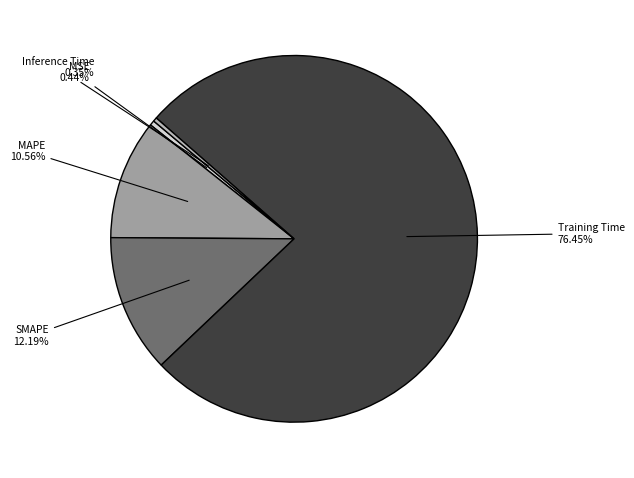

Count the number of slices in the pie.

5